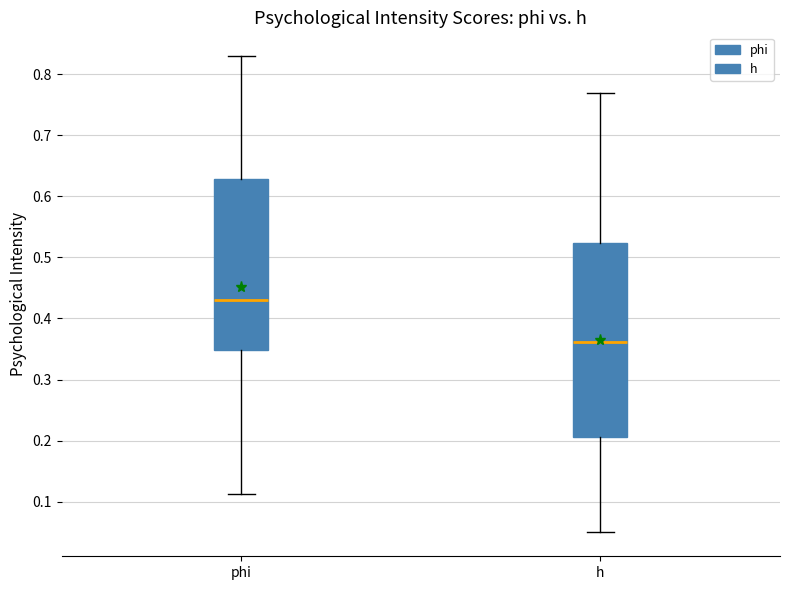

Comparing the boxes themselves (not the whiskers), which one is the tallest?

h